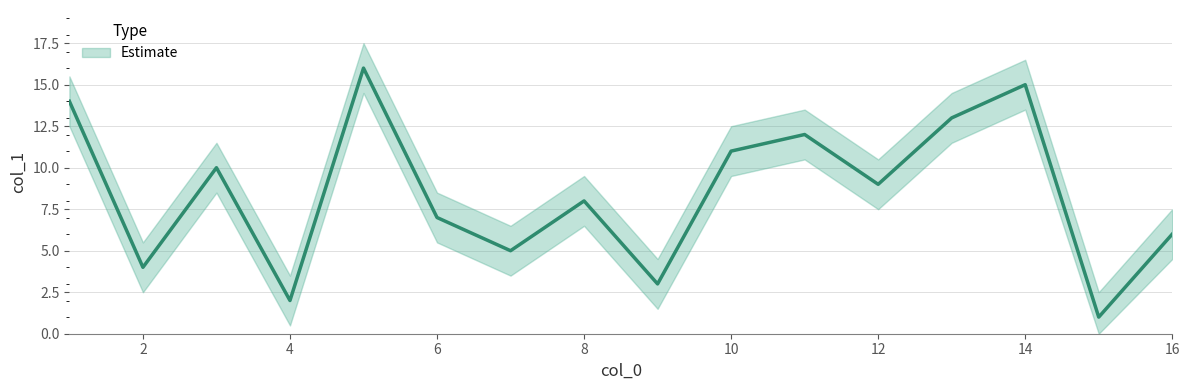

What is the difference between the maximum and second lowest values?

14